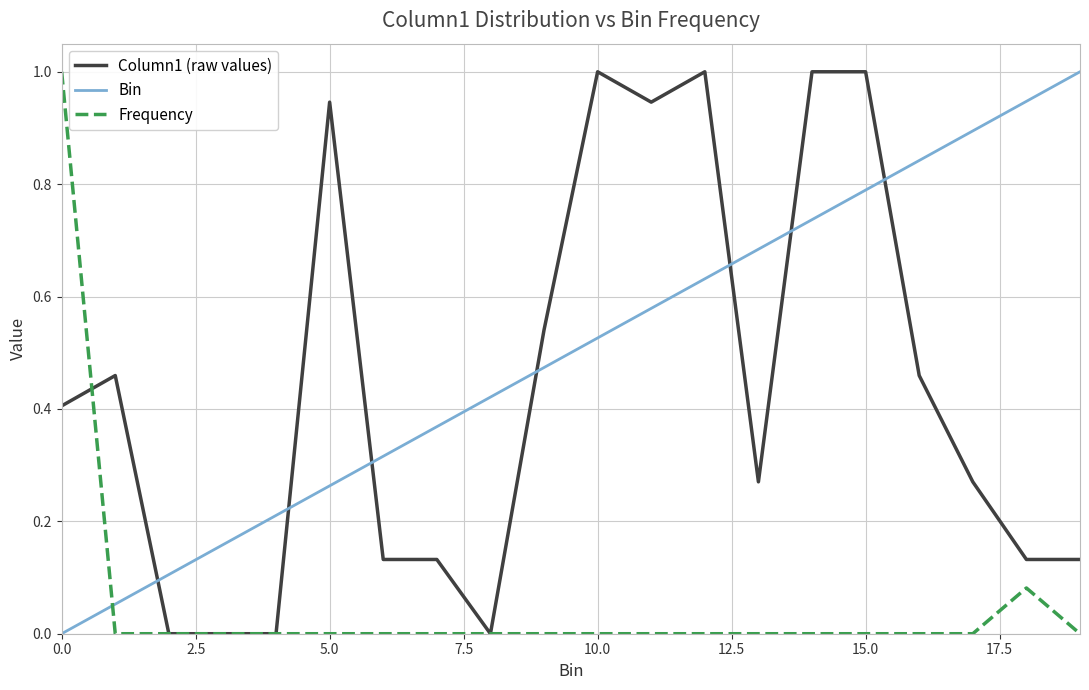

Which series ends up on top after the final intersection of Bin and Frequency?

Bin